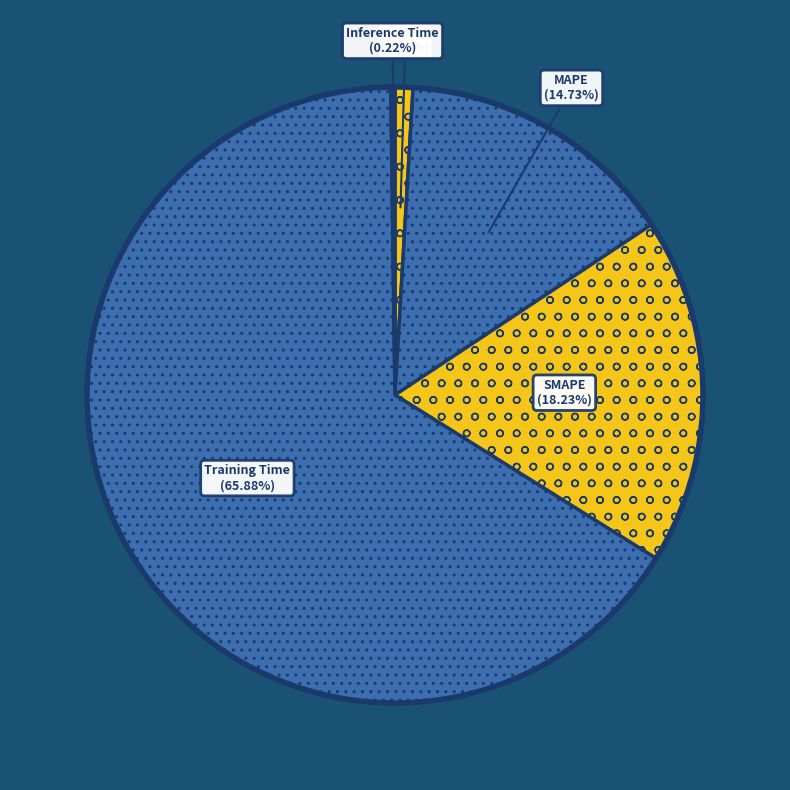

Is it true that MSE is 9% of the pie?

False